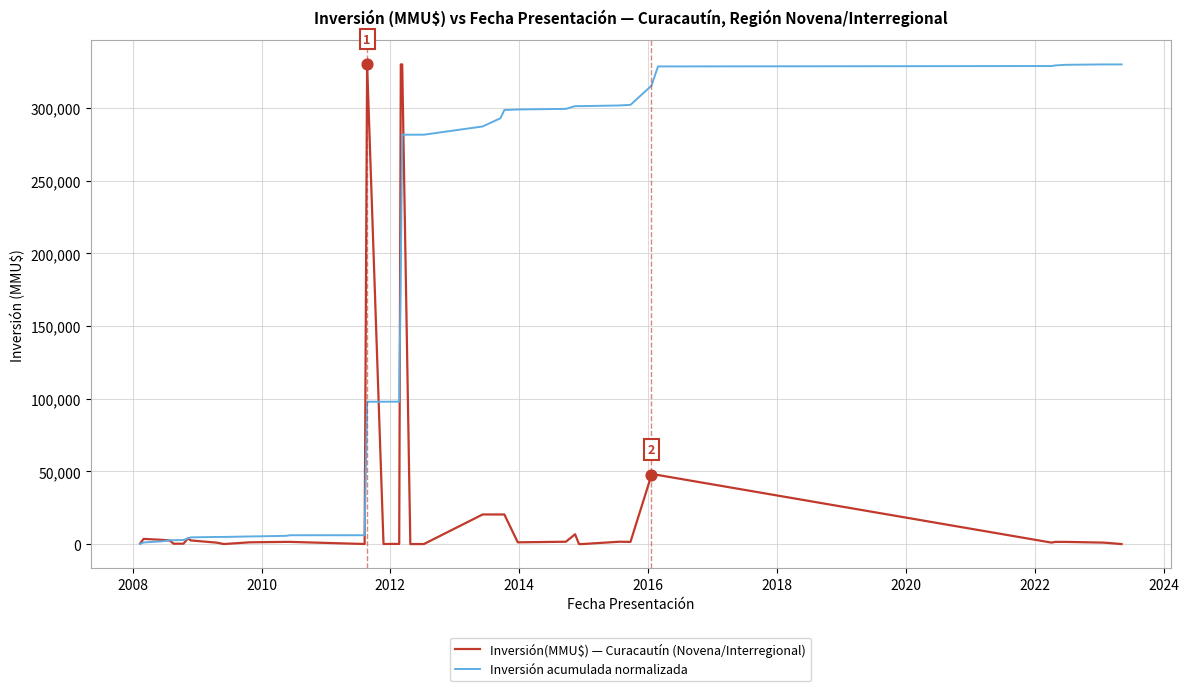

Which series has the largest total across all categories?

Inversión acumulada normalizada